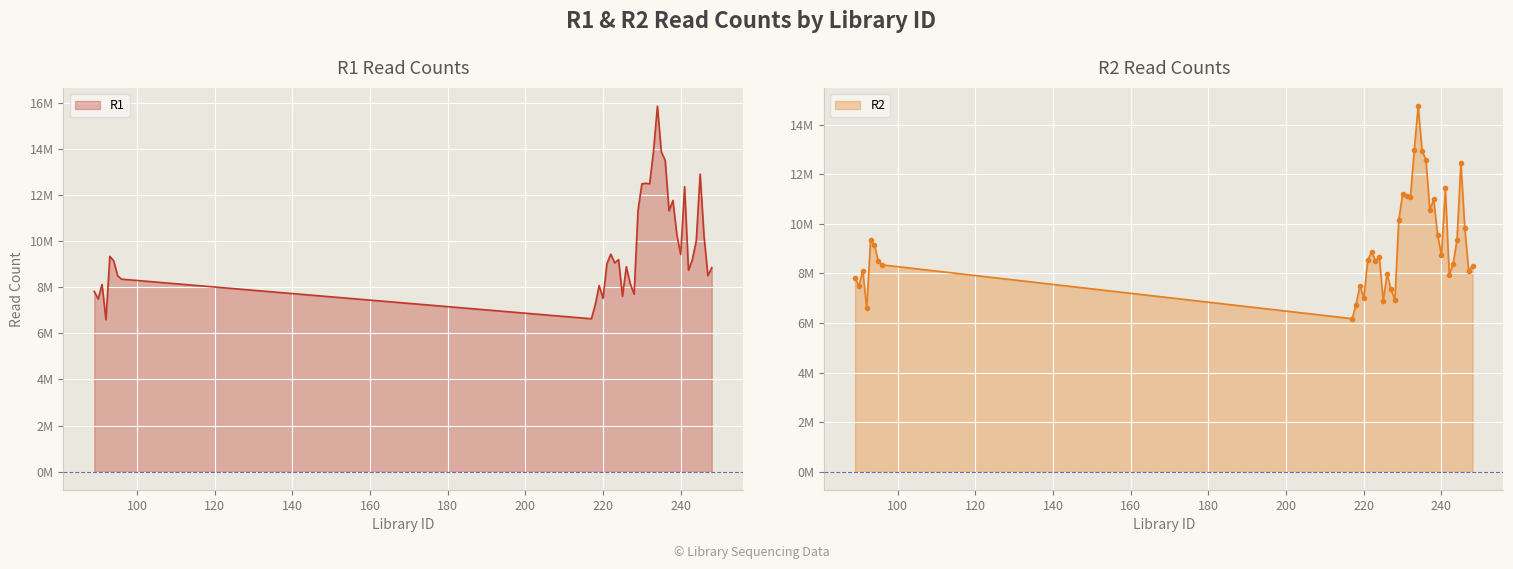

Reading left to right, extract all data points from this chart.

R1: 89=7813781	90=7486736	91=8114856	92=6586577	93=9334492	94=9142001	95=8497185	96=8346242	217=6630053	218=7246619	219=8069391	220=7513691	221=9021462	222=9430938	223=9051278	224=9192054	225=7604379	226=8885716	227=8150455	228=7694818	229=11320509	230=12480734	231=12500966	232=12479012	233=13912975	234=15839537	235=13872702	236=13493608	237=11307677	238=11757615	239=10272339	240=9412394	241=12353899	242=8729055	243=9194763	244=10005232	245=12898941	246=10217401	247=8496668	248=8842556
R2: 89=7813781	90=7486736	91=8114856	92=6586577	93=9334492	94=9142001	95=8497185	96=8346242	217=6177083	218=6744517	219=7507107	220=7001340	221=8525251	222=8875435	223=8522228	224=8656502	225=6898791	226=7986453	227=7354088	228=6940576	229=10142826	230=11211467	231=11130391	232=11080481	233=12987477	234=14745821	235=12946604	236=12582077	237=10562895	238=10985096	239=9559721	240=8729797	241=11434799	242=7952502	243=8390591	244=9354510	245=12461219	246=9853052	247=8109217	248=8301459